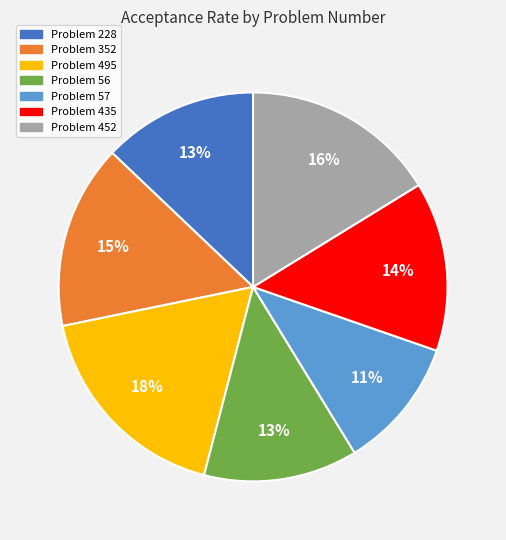

To the nearest percent, what is the difference between the largest and smallest slice percentages?

7%